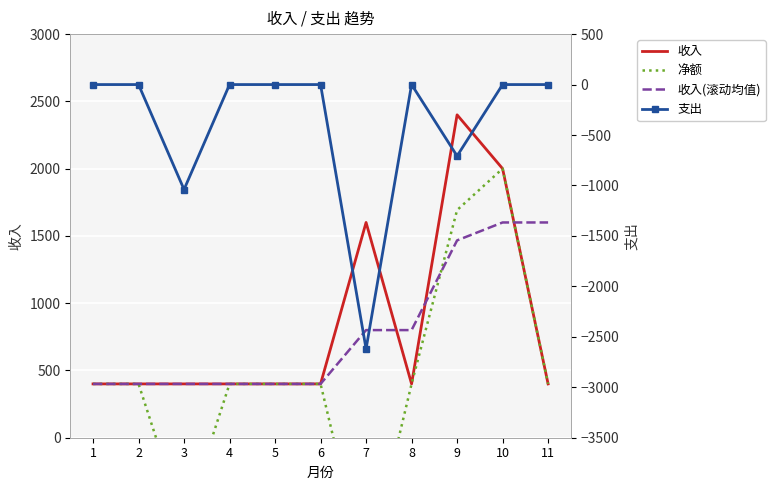

What is the value of the 支出 point at the 7th from the left?

-2620.0